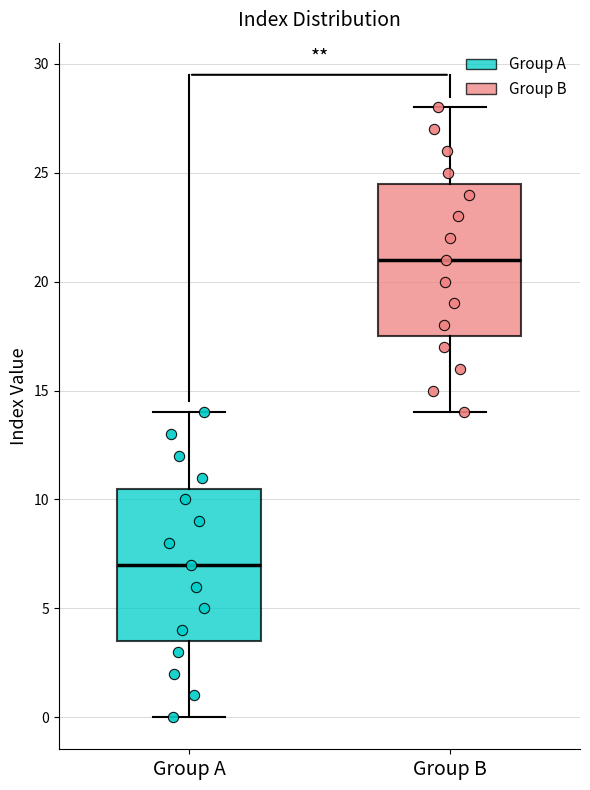

Reading left to right, read every box against the y-axis: the position of its median line, the range the box covers, and the ends of its whiskers. The values are not printed on the chart, so give them approximately, as read against the axis.

Group A: median 7.0, box 3.5 to 10.5, whiskers 0.0 to 14.0
Group B: median 21.0, box 17.5 to 24.5, whiskers 14.0 to 28.0